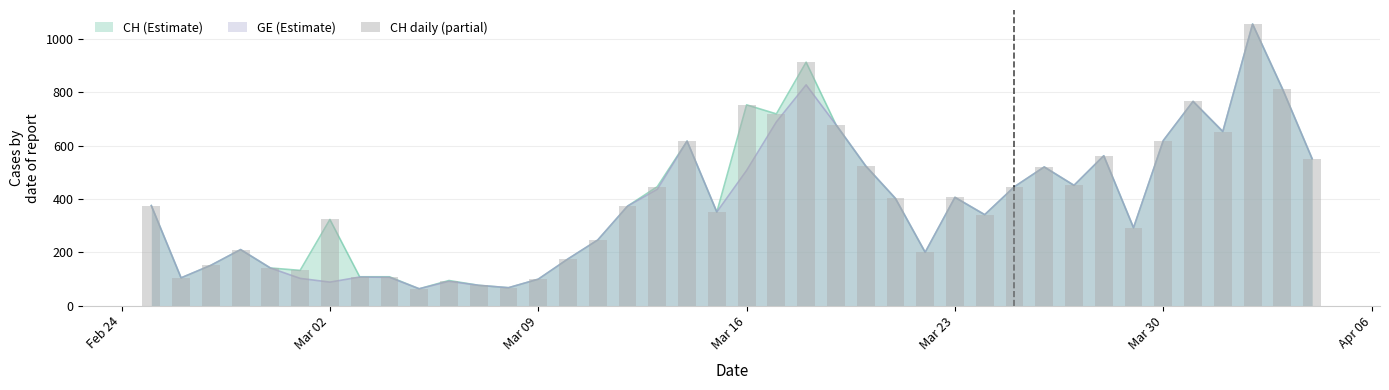

What is the sum of all values?

15926